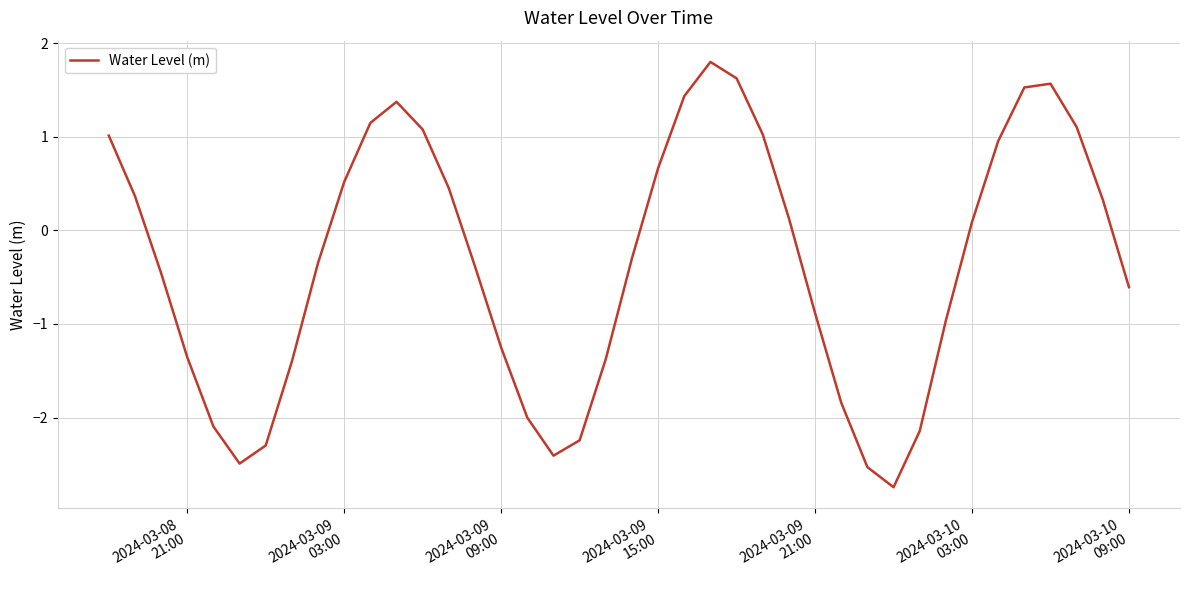

What is the sum of all values?

-13.9